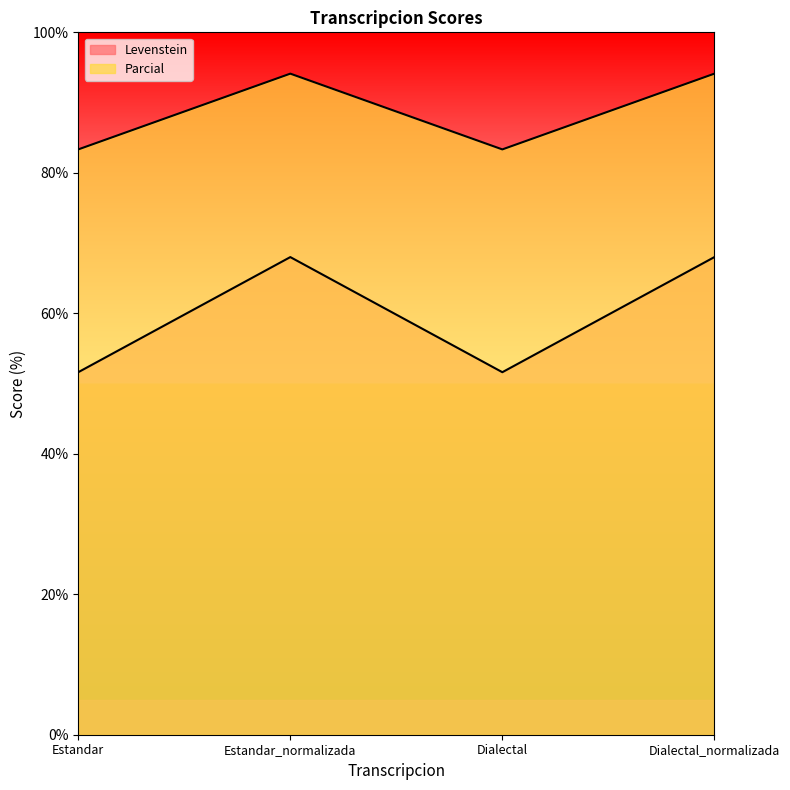

What is the average value of the Levenstein series?

59.8